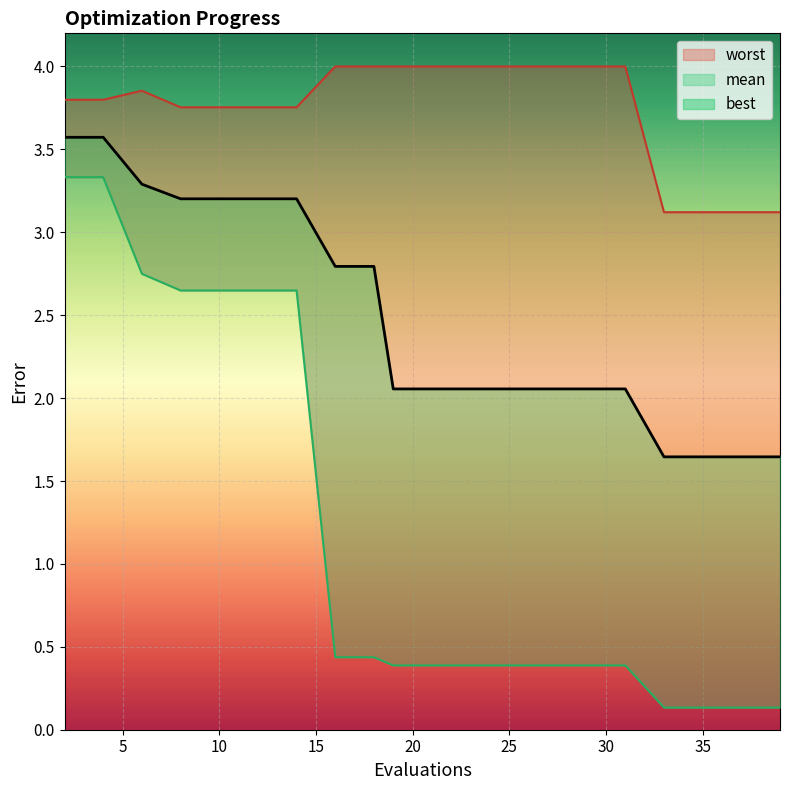

True or false: mean_line and worst_line cross at least once.

False